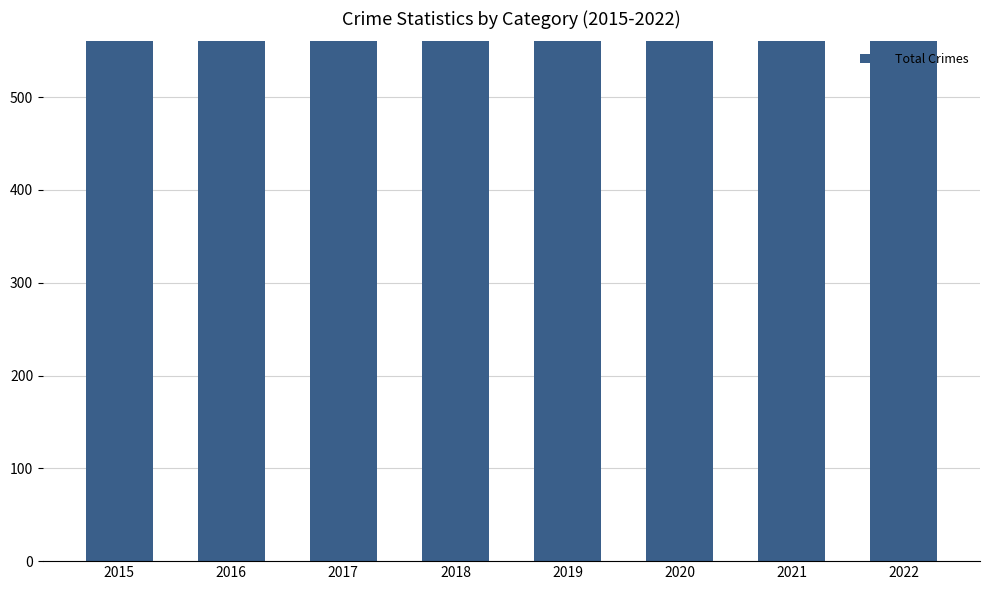

Rank the categories by value from highest to lowest.

2016, 2020, 2017, 2018, 2021, 2019, 2022, 2015